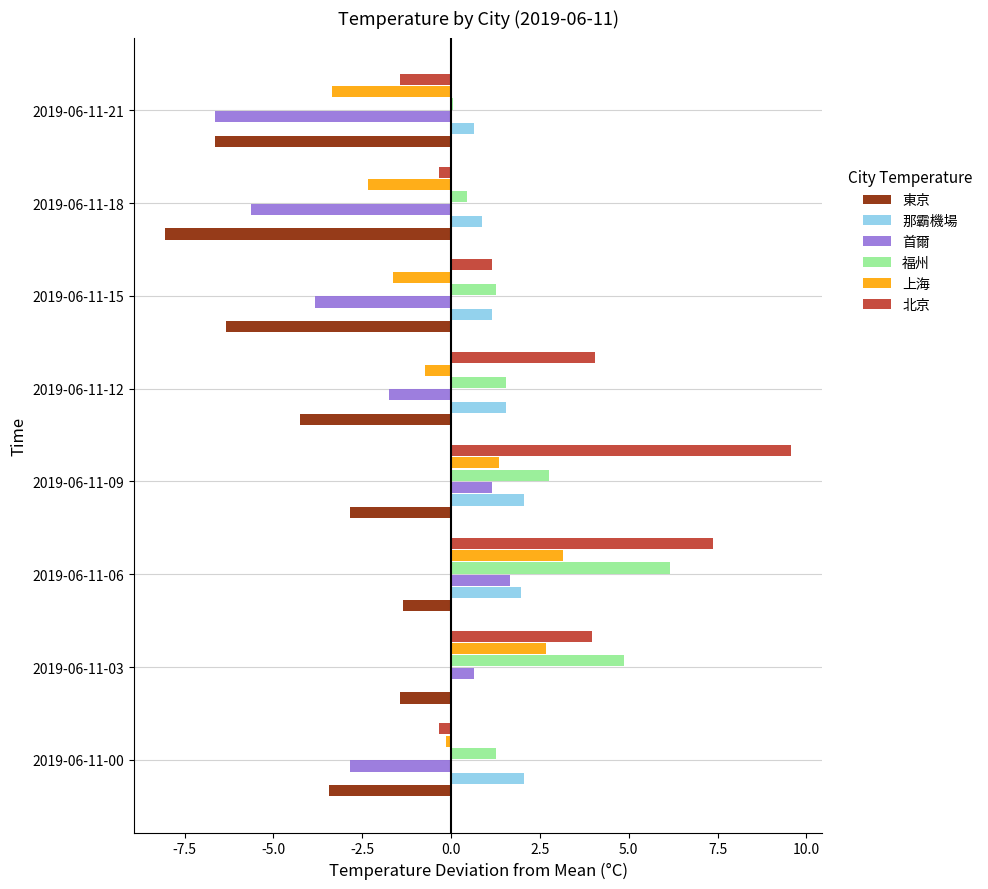

At which category is the sum across all series the highest?

2019-06-11-06